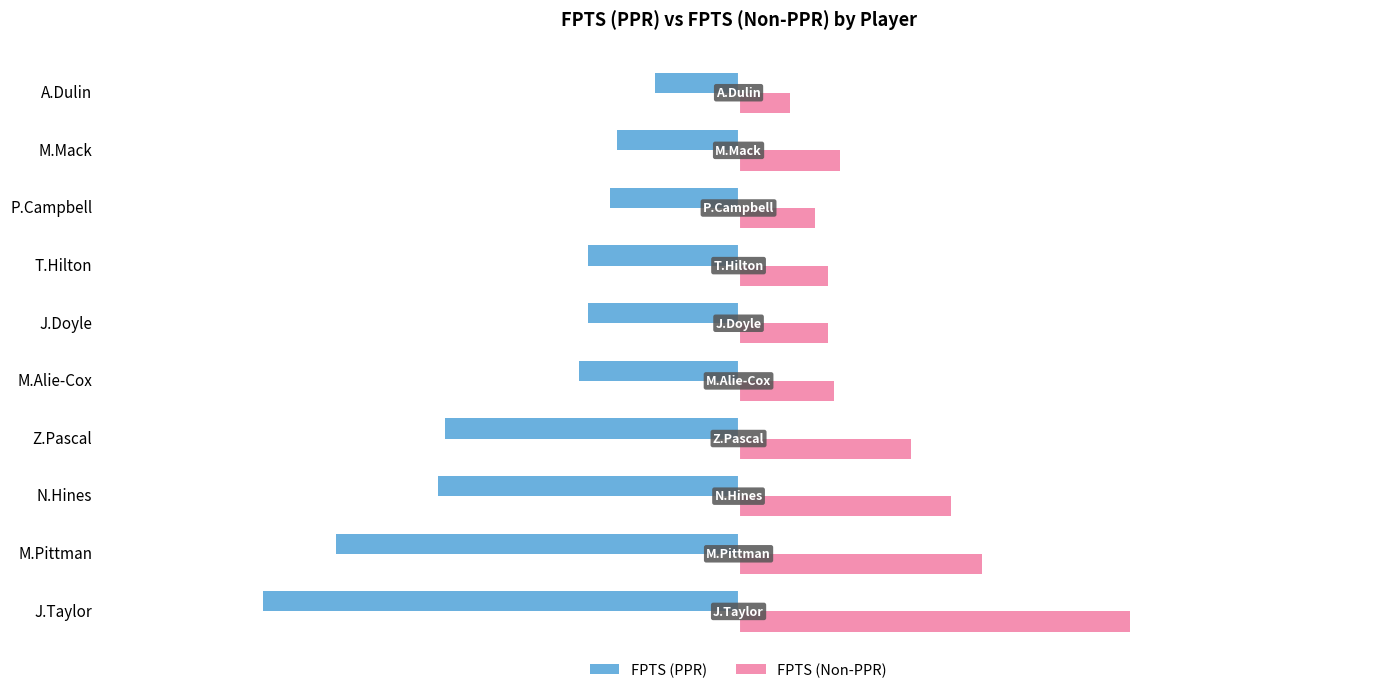

At which category is the sum across all series the highest?

M.Mack